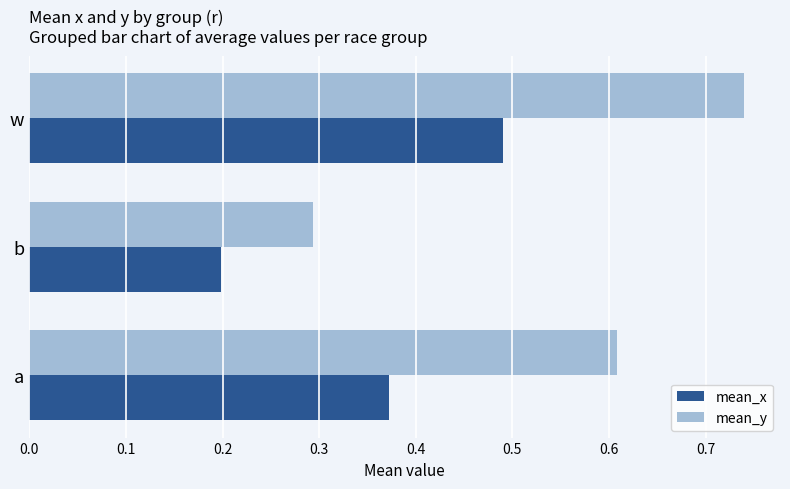

Is it true that mean_y equals 0.3 at b?

True